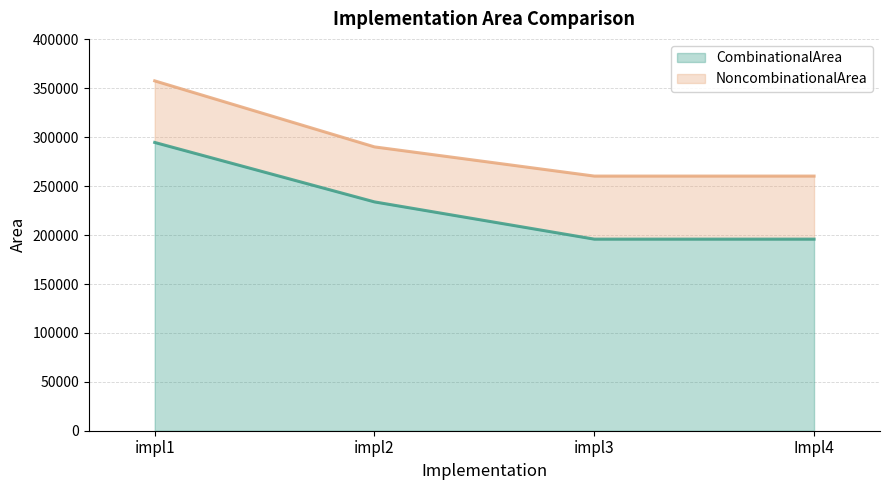

The value at Impl4 is 195877.8. True or false?

True